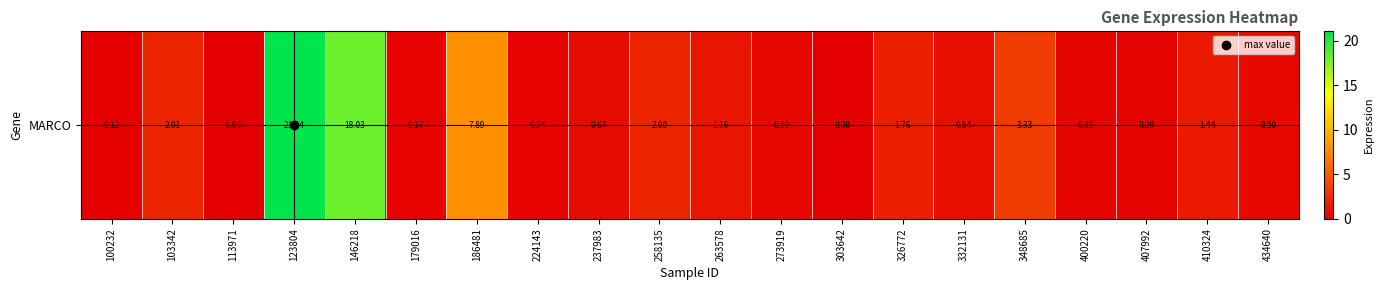

What is the approximate value at 332131?

0.8